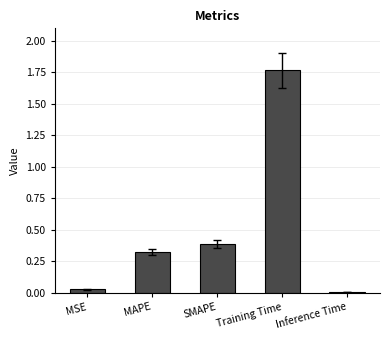

At which category does the chart reach its peak across all series?

Training Time